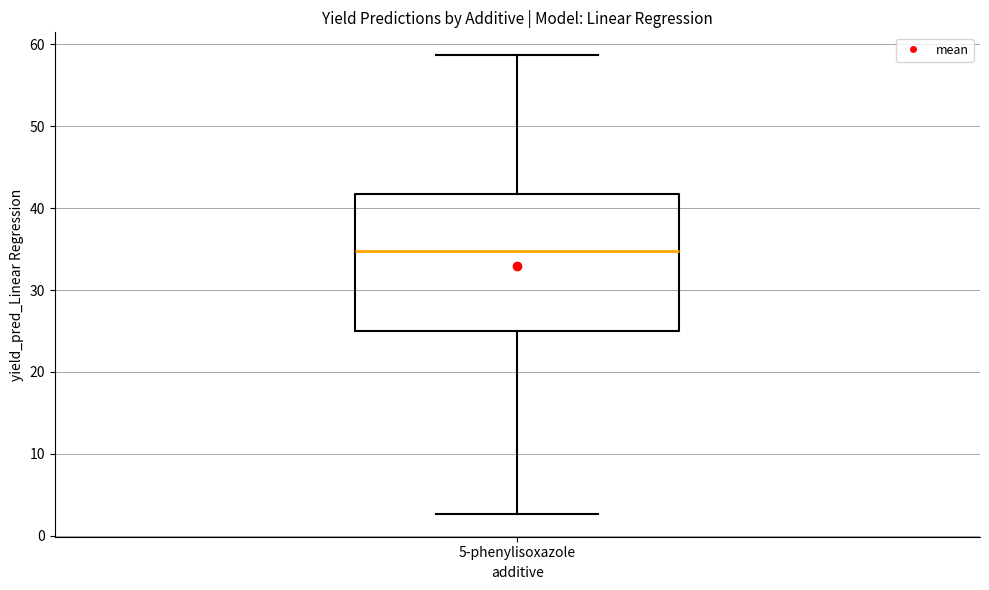

Transcribe this box plot: give where the median line is, the range the box spans, and where the two whiskers end, as read against the y-axis. The values are not printed on the chart, so give them approximately, as read against the axis.

median 35, box 25 to 42, whiskers 3 to 59